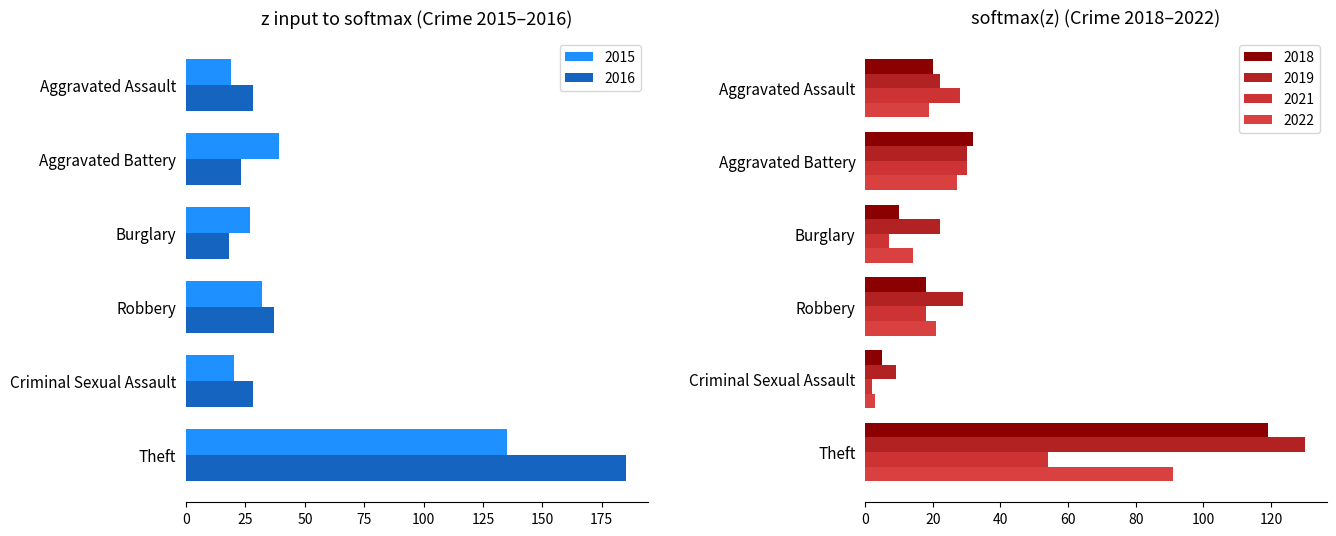

The value of 2015 at Theft is 83. True or false?

False